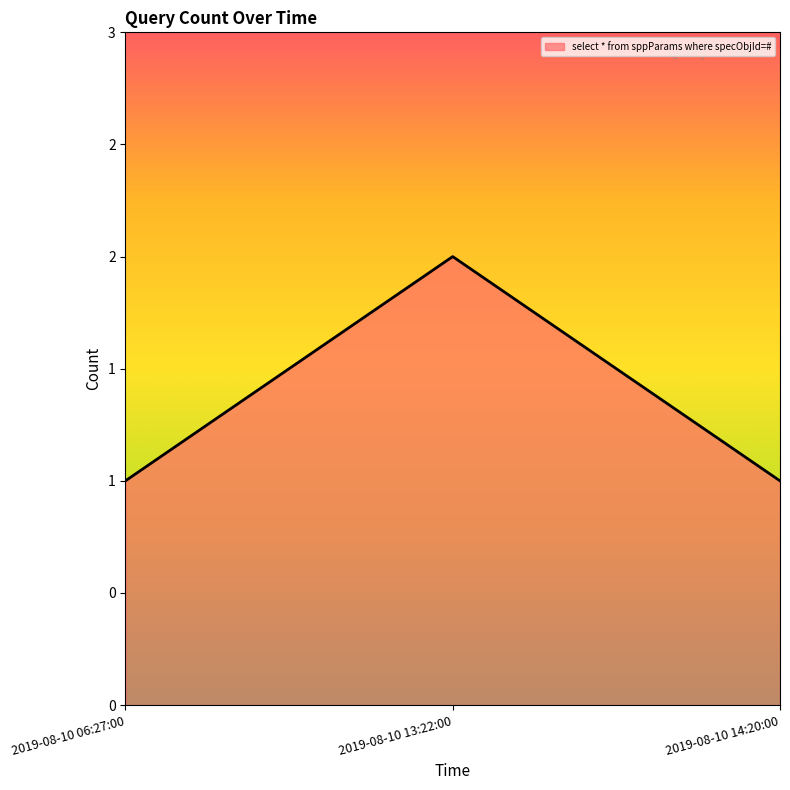

Does the chart have visible grid lines?

No